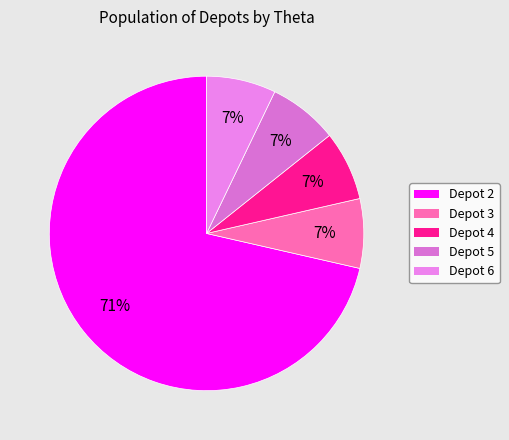

How many segments does this pie chart have?

5